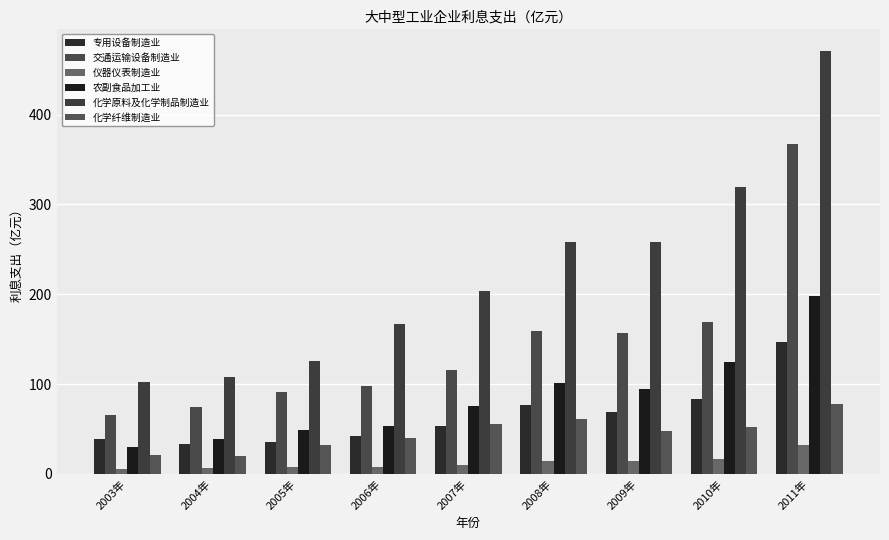

Reading right to left, what are all the values shown in this chart?

专用设备制造业: 146.7	83.1	69.3	76.9	53.3	42.5	35.3	33.8	39.2
交通运输设备制造业: 367.7	168.6	157.3	158.9	116.2	98.2	91.1	74.5	65.2
仪器仪表制造业: 31.8	16.4	14.7	14.7	9.9	7.2	7.1	6.1	5.7
农副食品加工业: 198.0	124.3	94.8	101.5	75.8	53.6	48.8	39.3	30.1
化学原料及化学制品制造业: 471.3	319.0	258.3	258.2	203.1	167.2	126.0	108.0	102.7
化学纤维制造业: 77.9	52.6	47.4	61.5	56.0	39.4	32.1	20.0	21.2